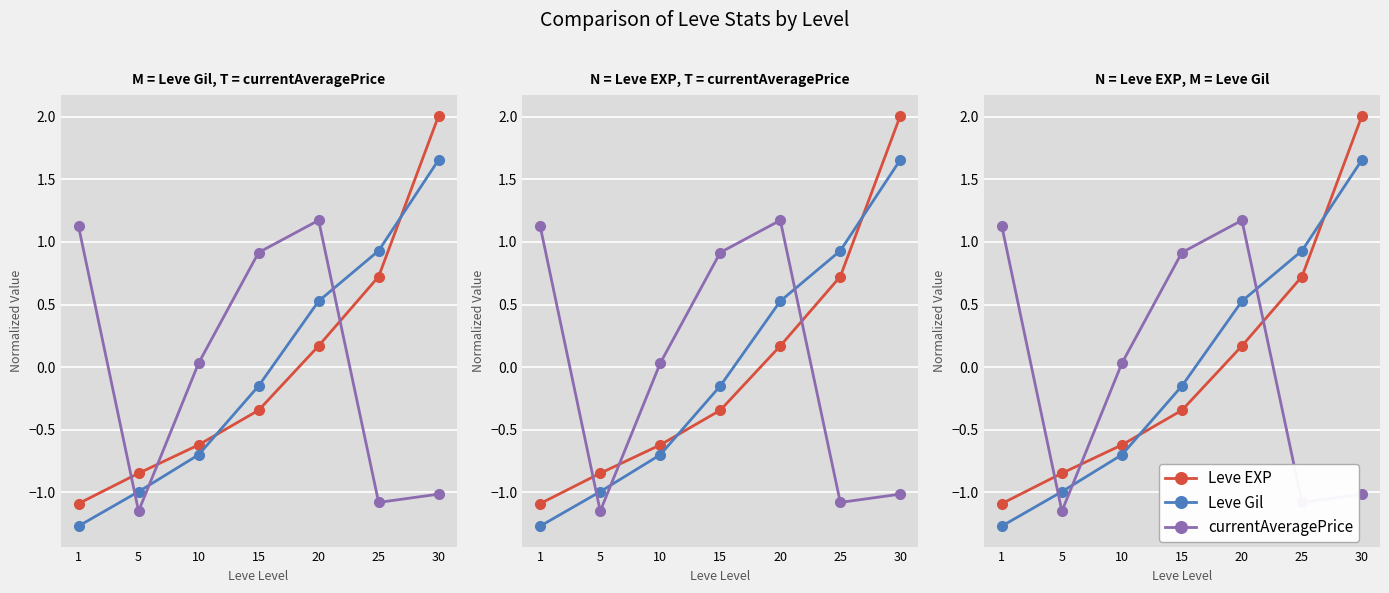

Rank the categories by Leve Gil value from lowest to highest.

1, 5, 10, 15, 20, 25, 30